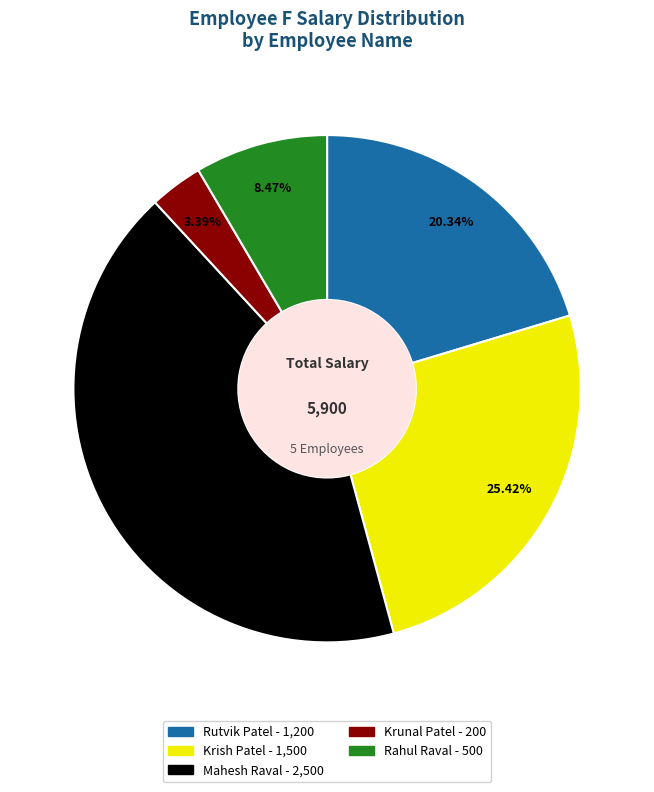

Between Krunal Patel and Krish Patel, which is larger?

Krish Patel